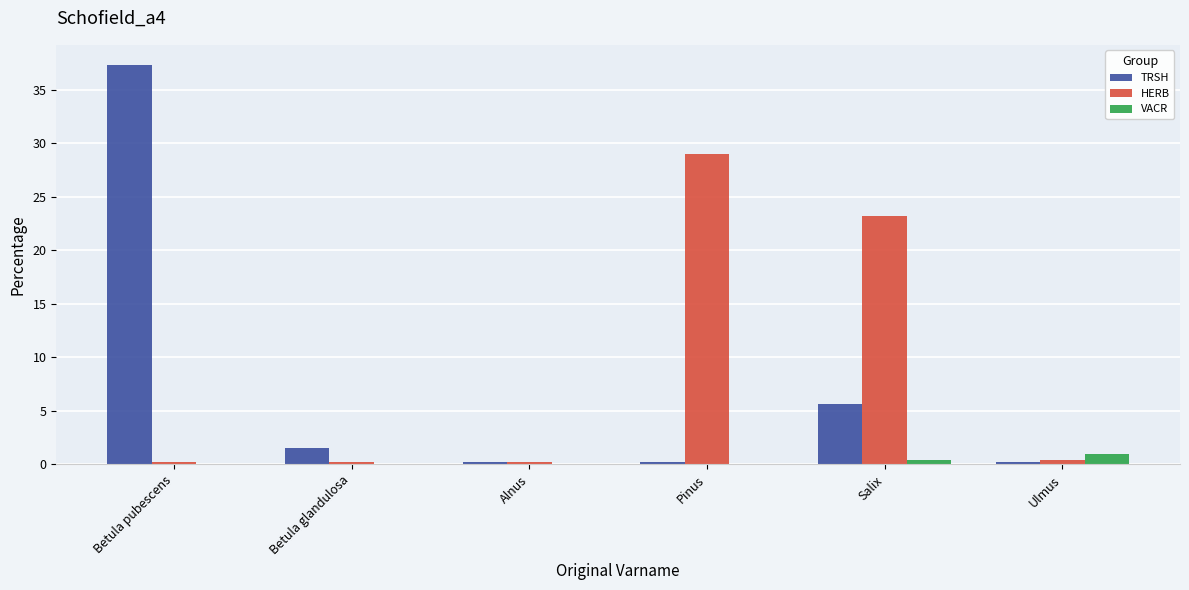

What are all the series names shown in the legend?

TRSH, HERB, VACR